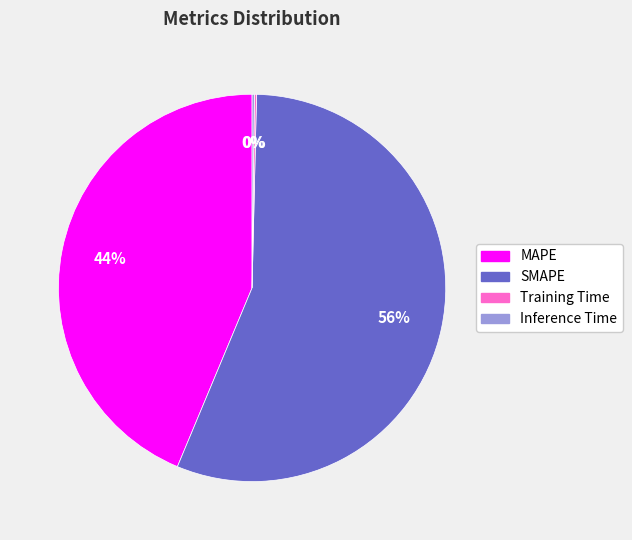

Which category accounts for the majority?

SMAPE